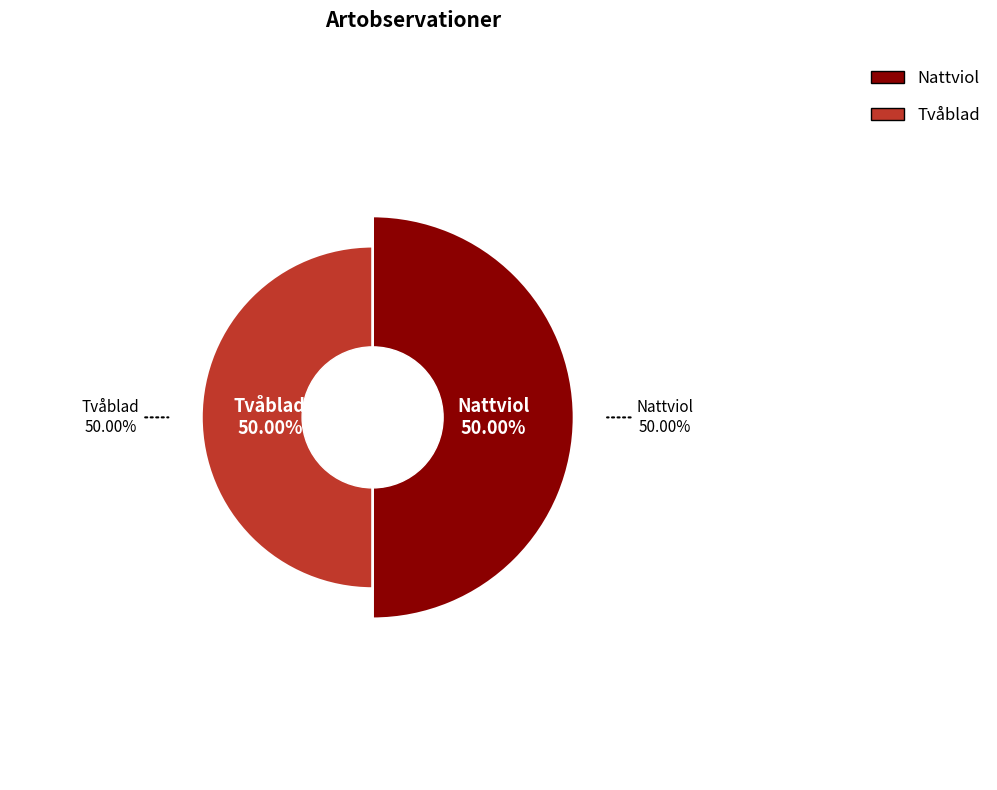

True or false: Nattviol accounts for 55% of the total.

False